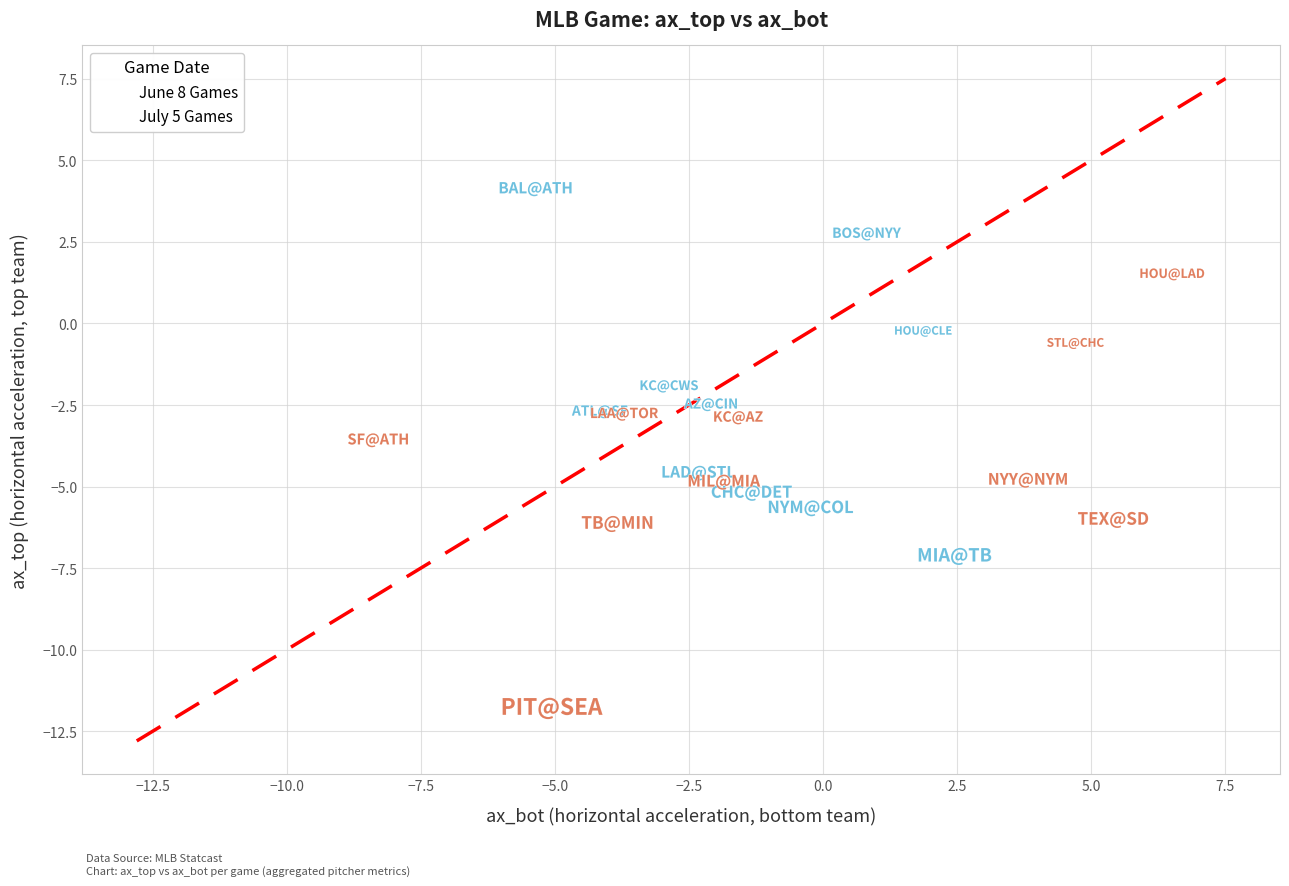

Which series has the largest Y range (max minus min)?

July 5 Games